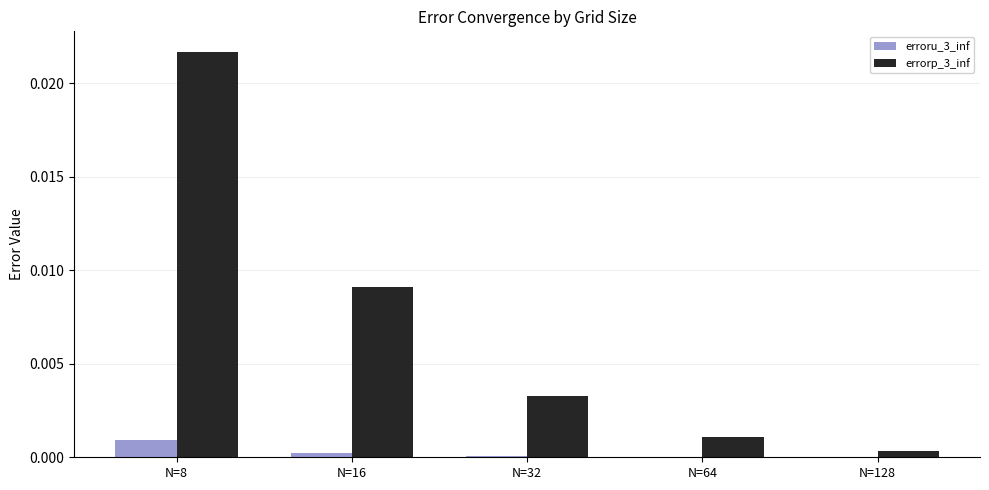

Which series has the largest total across all categories?

errorp_3_inf